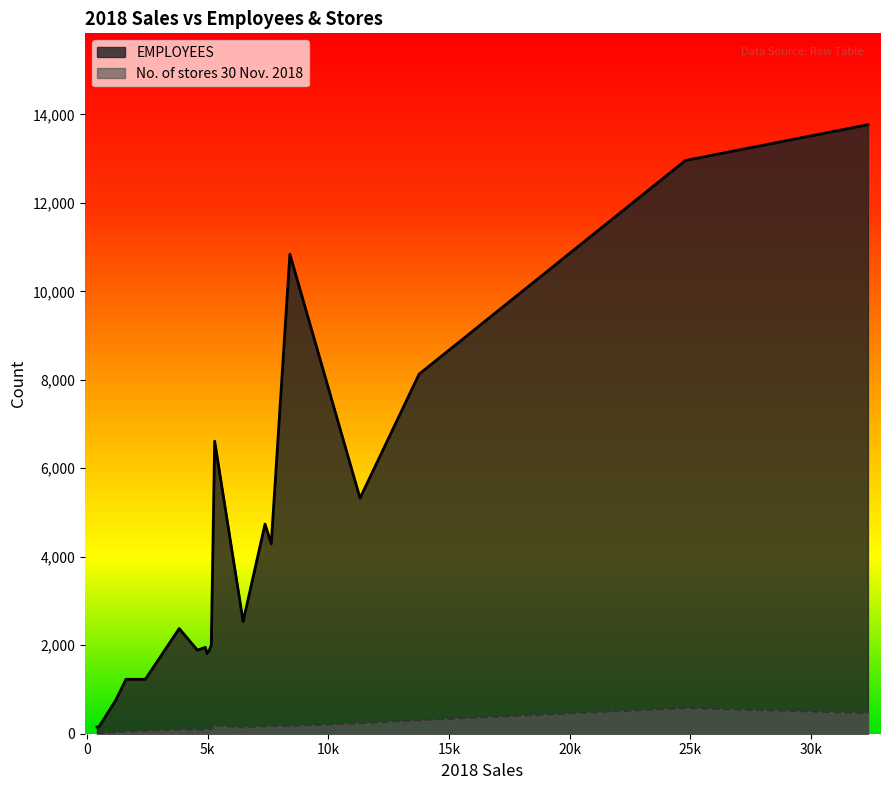

Which series has the largest total across all categories?

EMPLOYEES